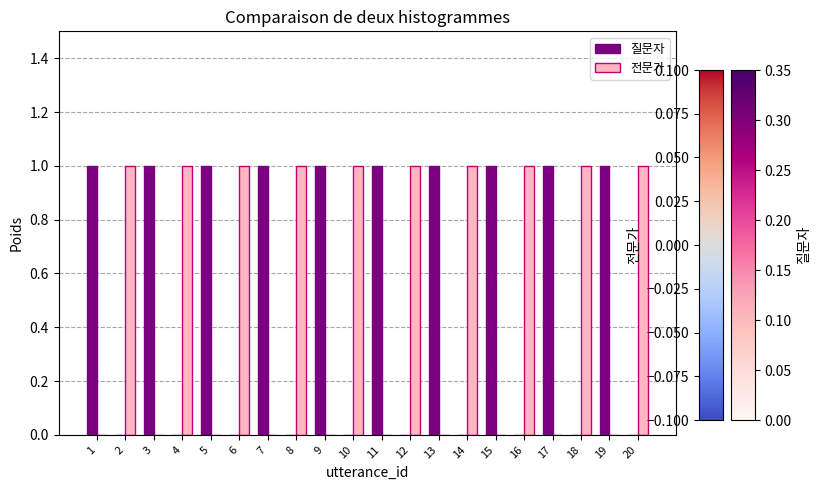

What is the greatest value displayed?

1